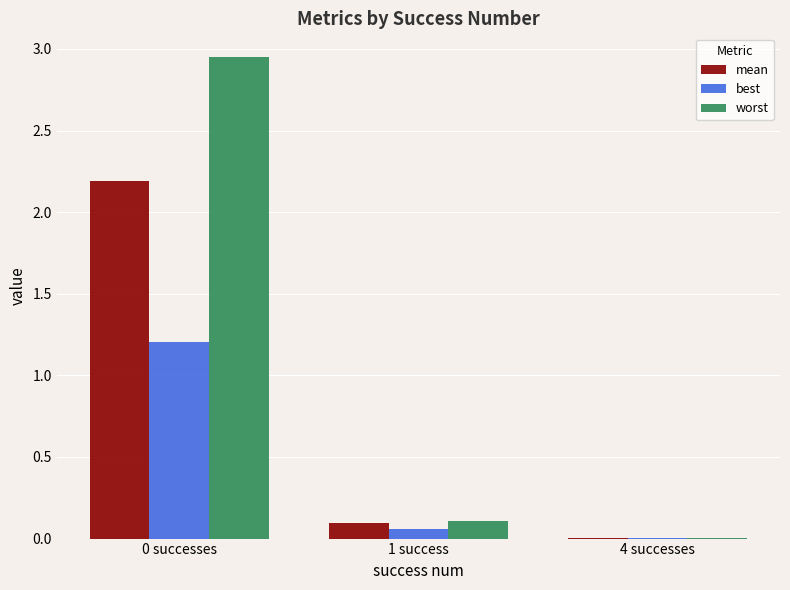

What is the difference between the mean values at 4 successes and 0 successes?

2.2